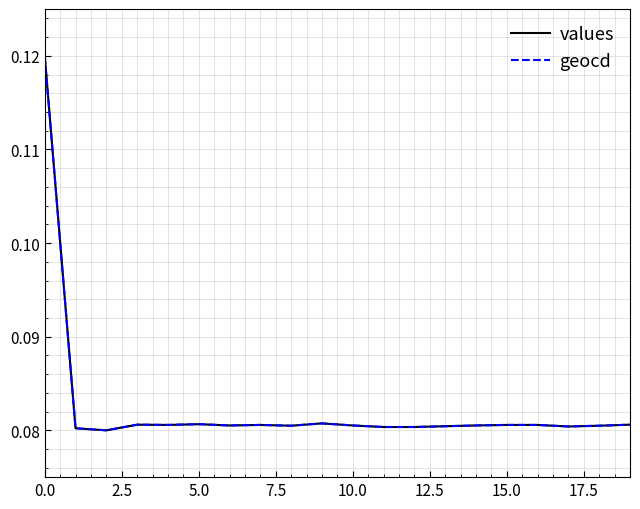

Is this an area chart (filled region under the line)?

No